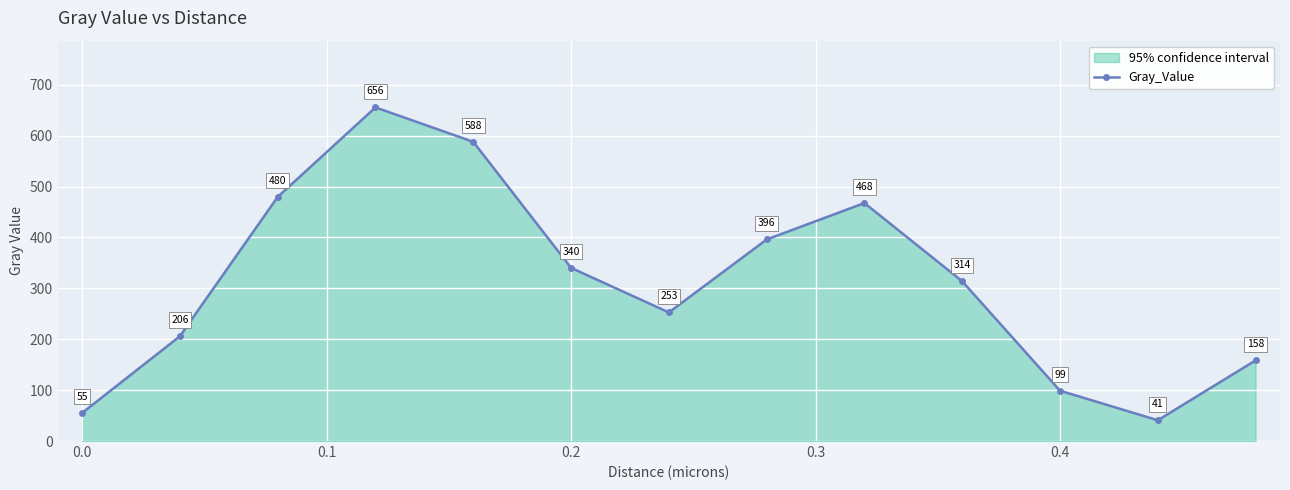

True or false: the data shows 340.4 at 0.2.

True